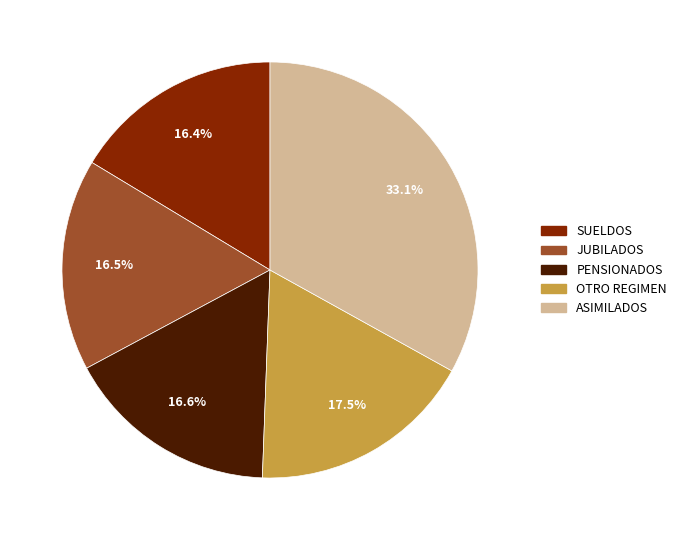

What is the ratio of the value at OTRO REGIMEN to the value at SUELDOS?

1.1